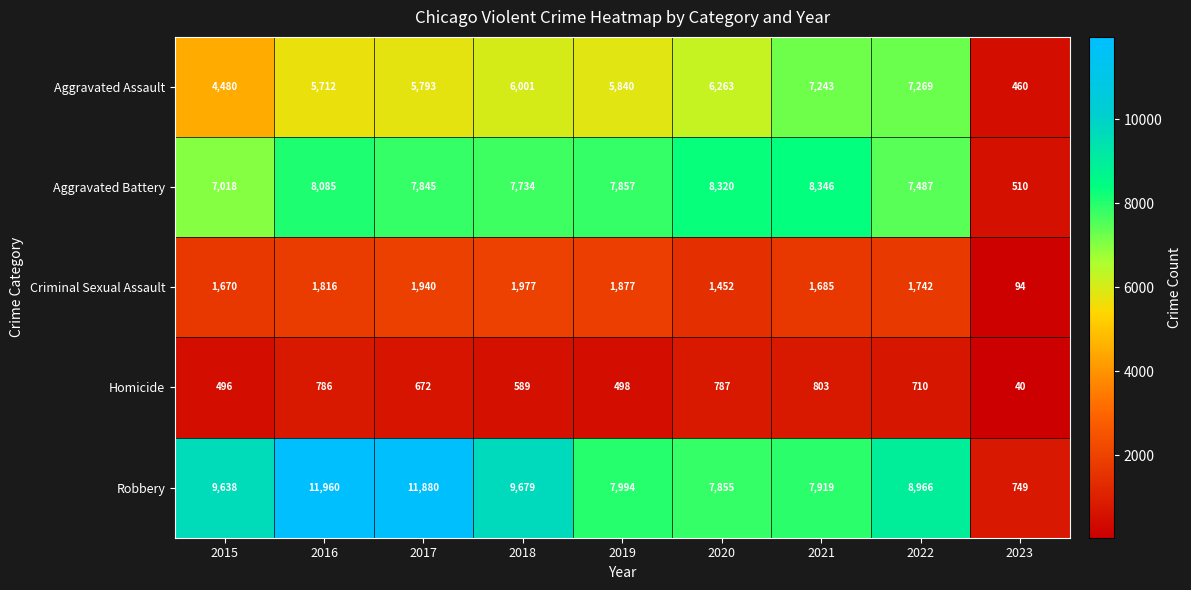

At which label does Homicide reach its peak?

2021